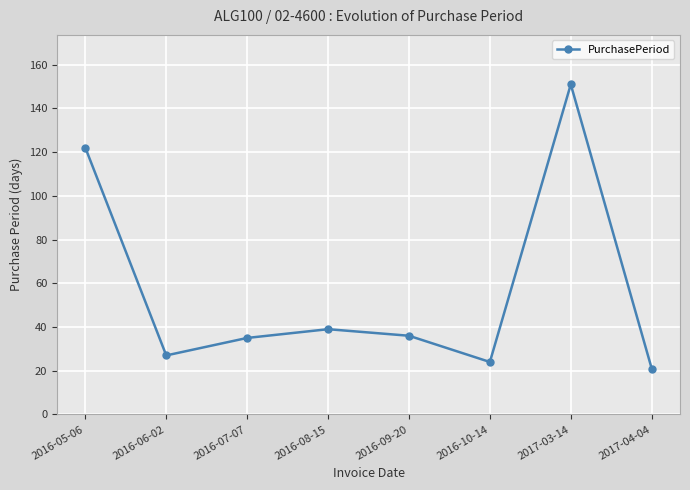

What is the minimum value shown in the chart?

21